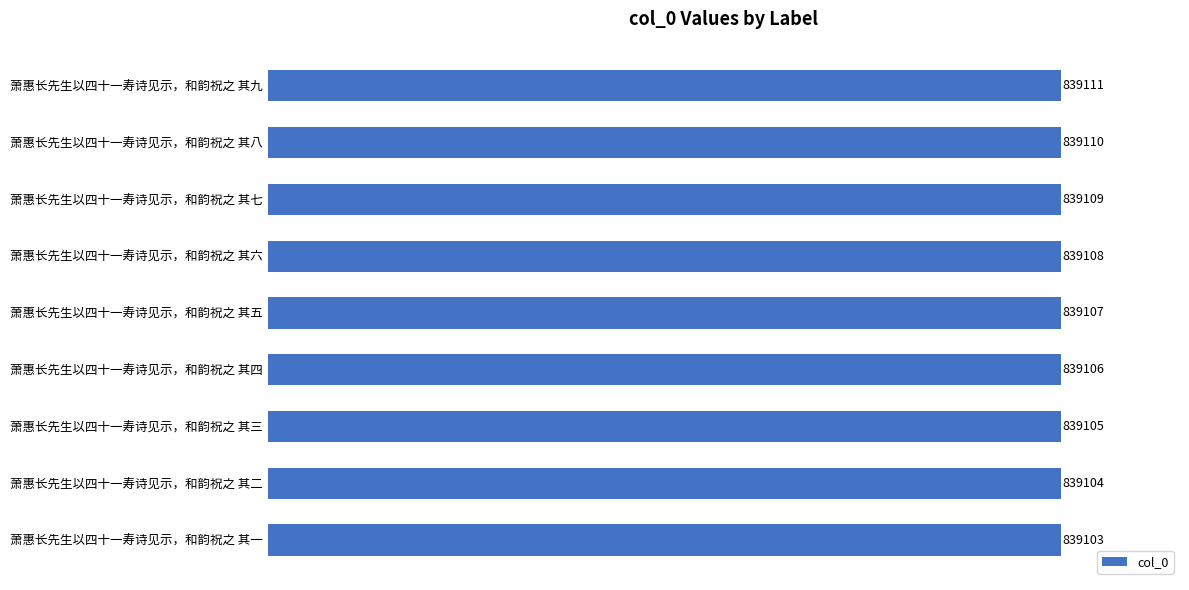

Reading bottom to top, extract all data points from this chart.

萧惠长先生以四十一寿诗见示，和韵祝之 其一=839103	萧惠长先生以四十一寿诗见示，和韵祝之 其二=839104	萧惠长先生以四十一寿诗见示，和韵祝之 其三=839105	萧惠长先生以四十一寿诗见示，和韵祝之 其四=839106	萧惠长先生以四十一寿诗见示，和韵祝之 其五=839107	萧惠长先生以四十一寿诗见示，和韵祝之 其六=839108	萧惠长先生以四十一寿诗见示，和韵祝之 其七=839109	萧惠长先生以四十一寿诗见示，和韵祝之 其八=839110	萧惠长先生以四十一寿诗见示，和韵祝之 其九=839111